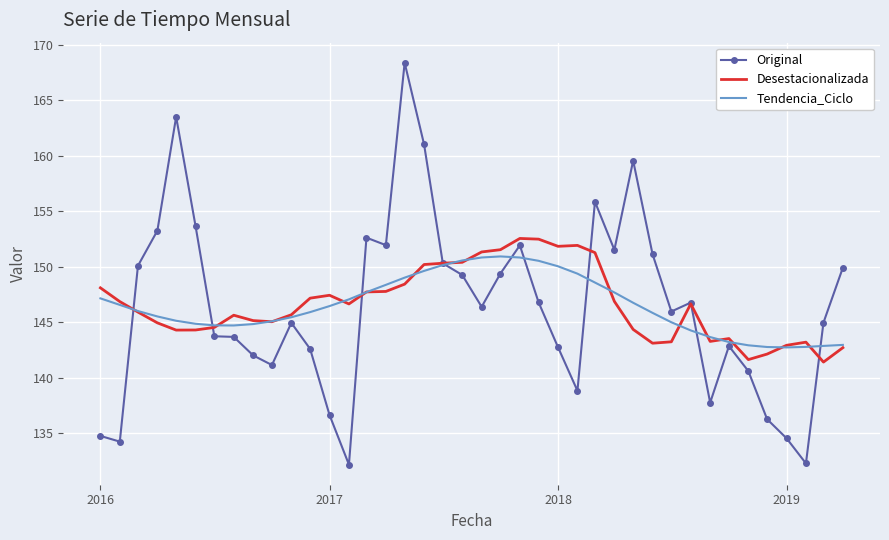

Which series has the widest spread of values?

Original